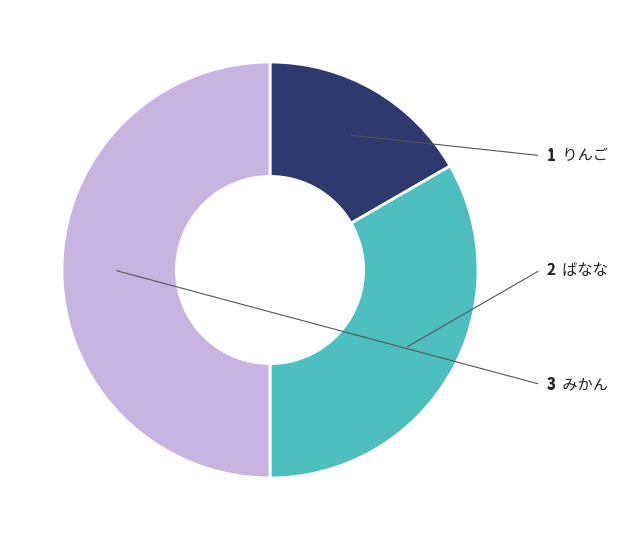

Which slice is the smallest?

りんご